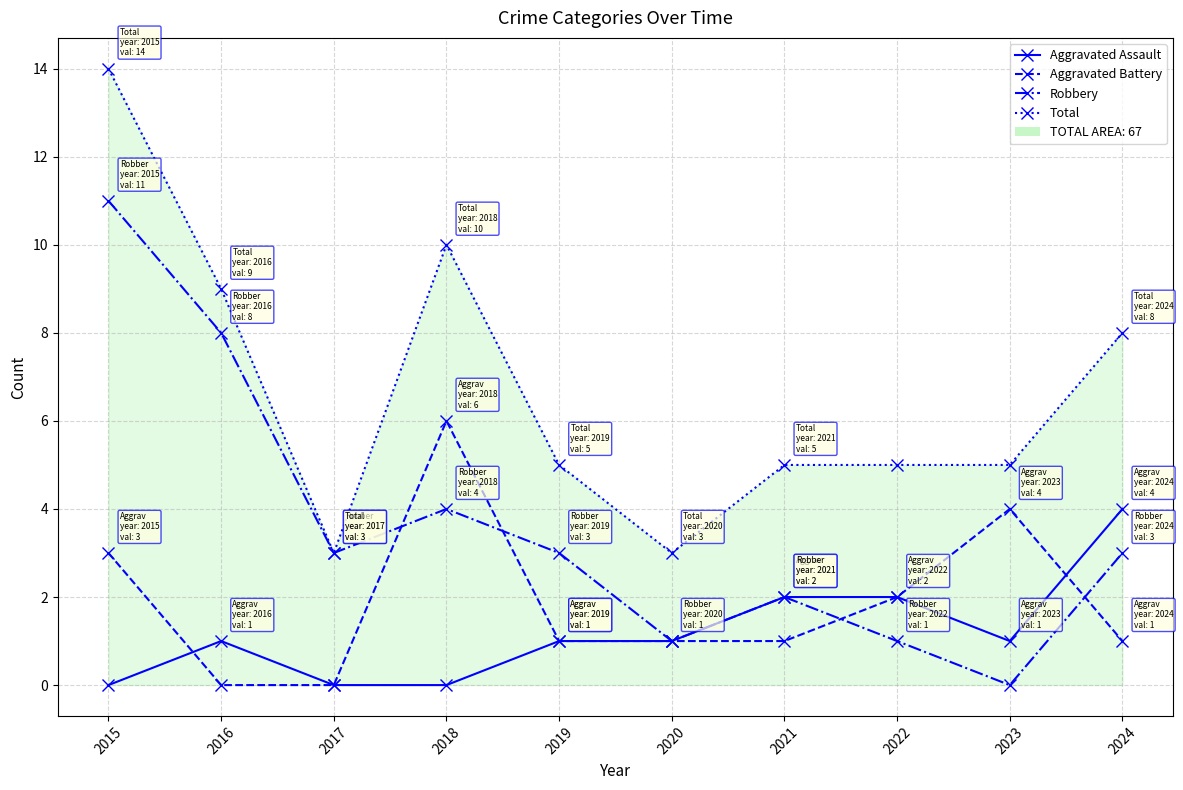

True or false: Aggravated Battery and Total intersect in this chart.

False